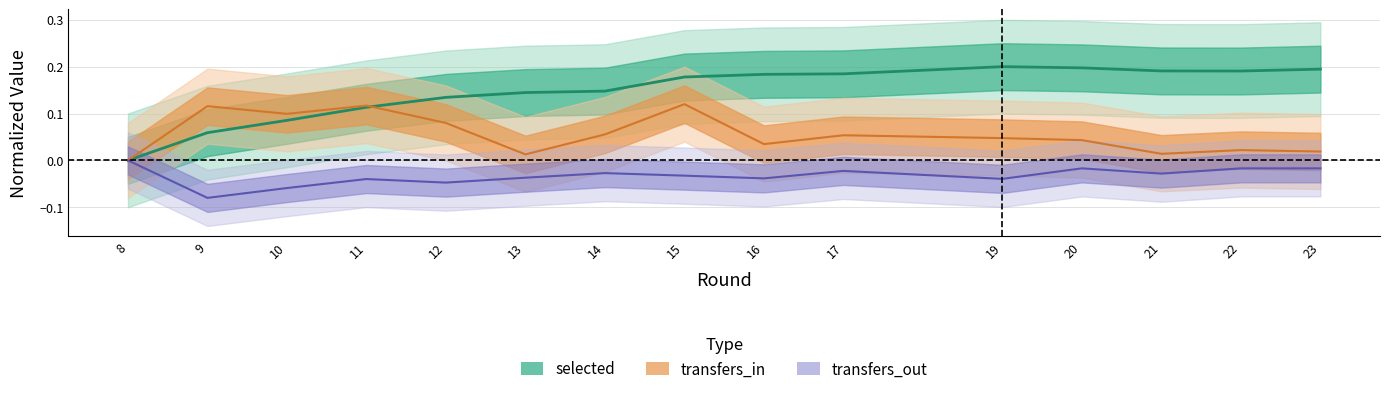

The selected series shows 0.1 at 10. True or false?

True